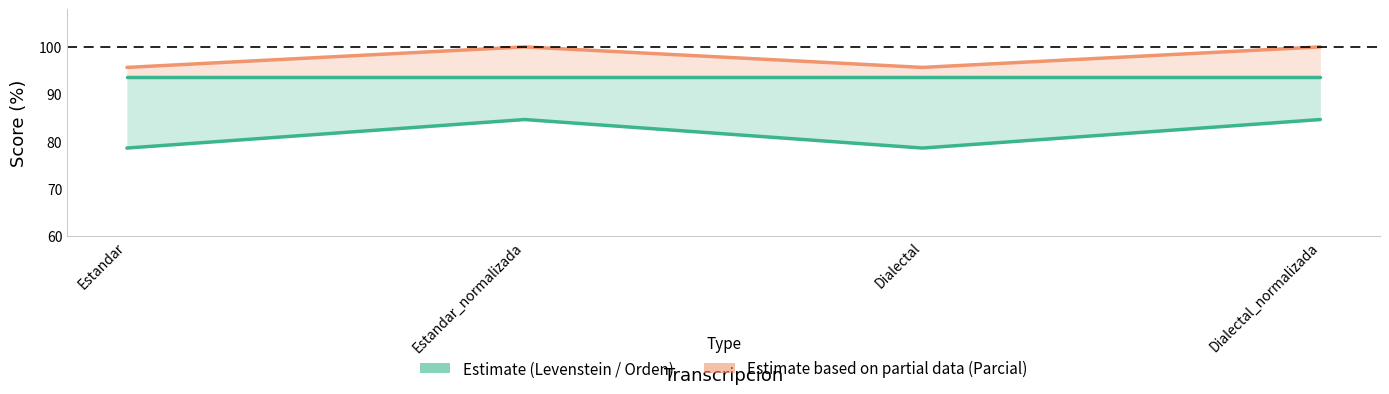

True or false: Orden has more than 0 points higher than both neighbors.

False